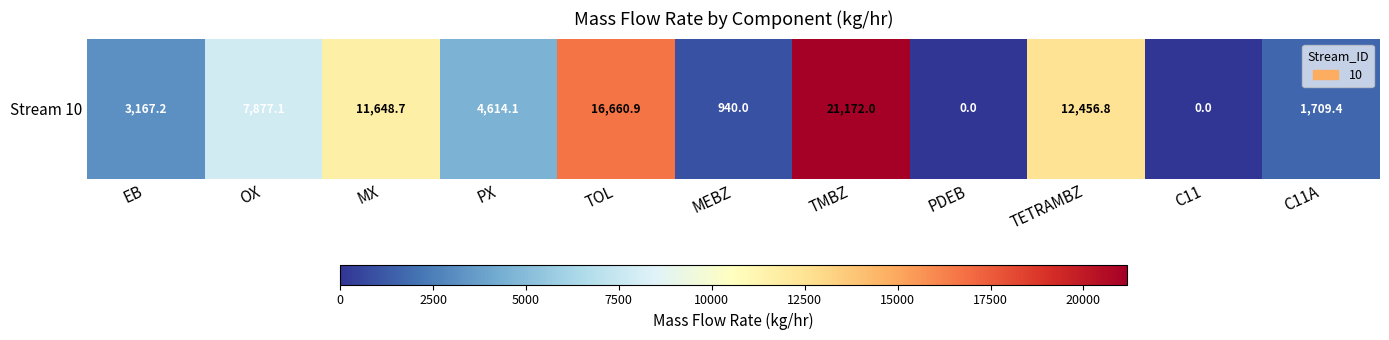

What is the change in value from TETRAMBZ to C11?

-12456.8